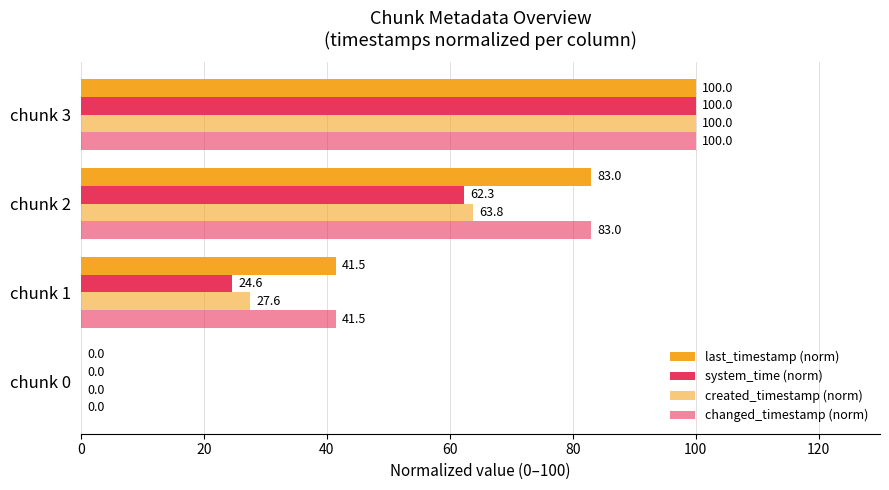

How many data points in last_timestamp (norm) are above 82?

2